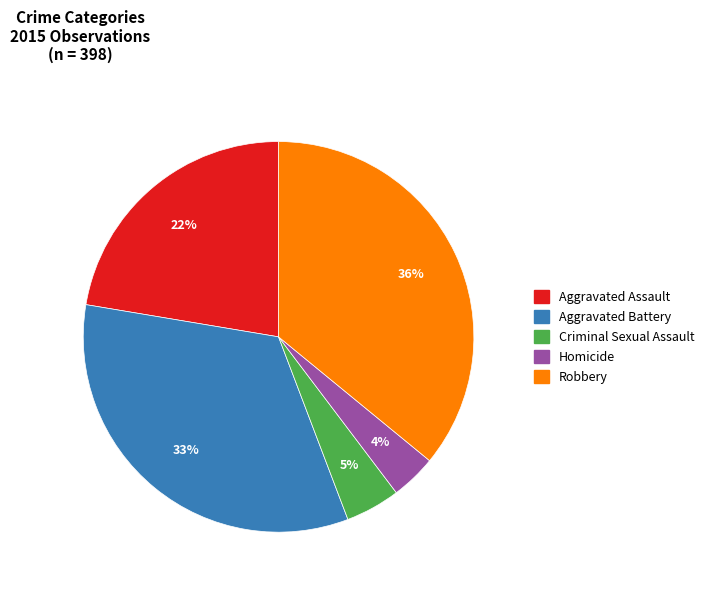

How many segments does this pie chart have?

5